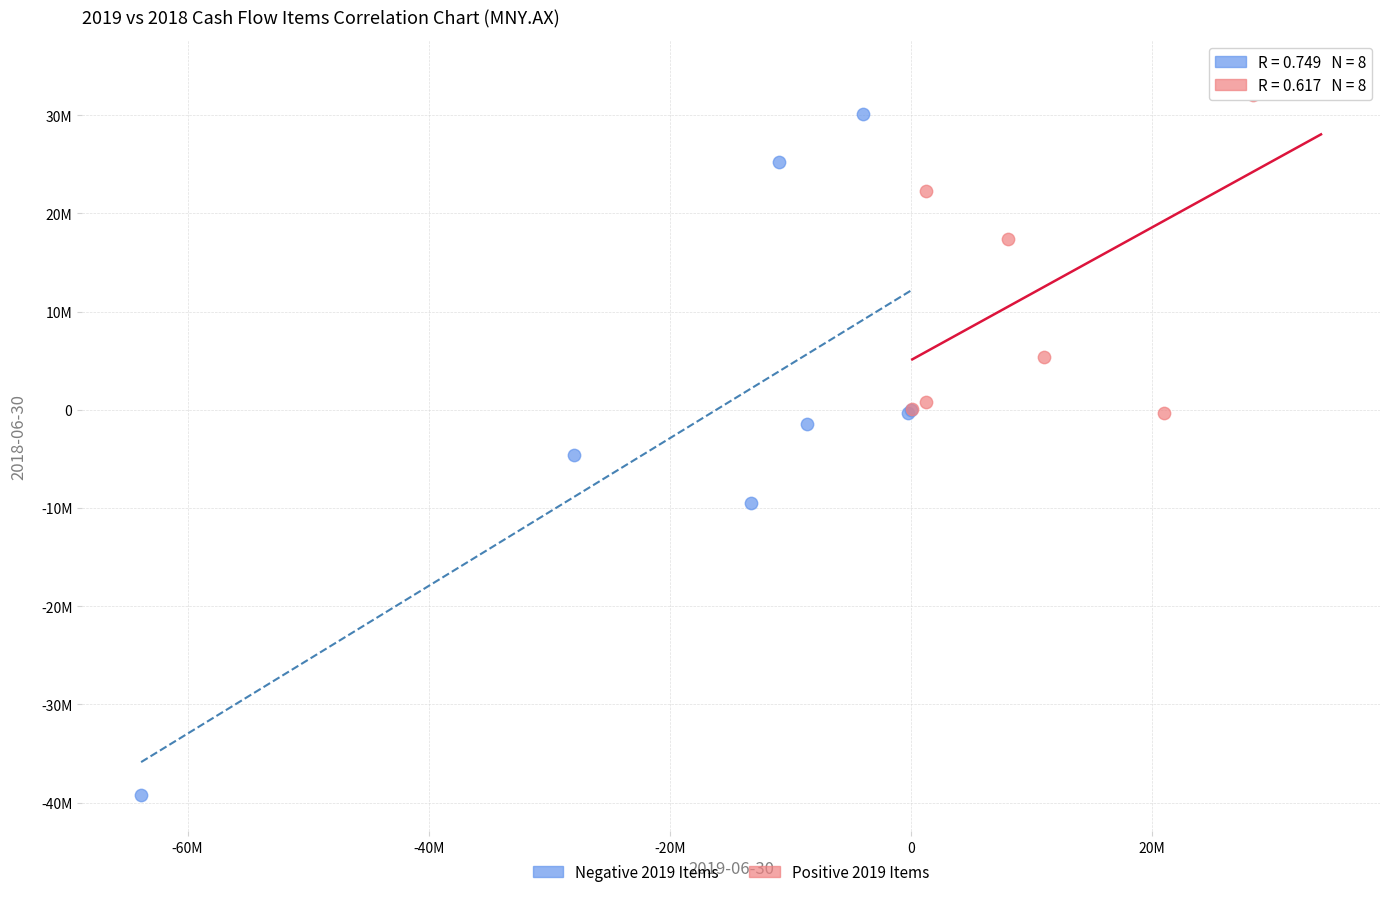

Which series contains the highest Y value?

Positive 2019 Items